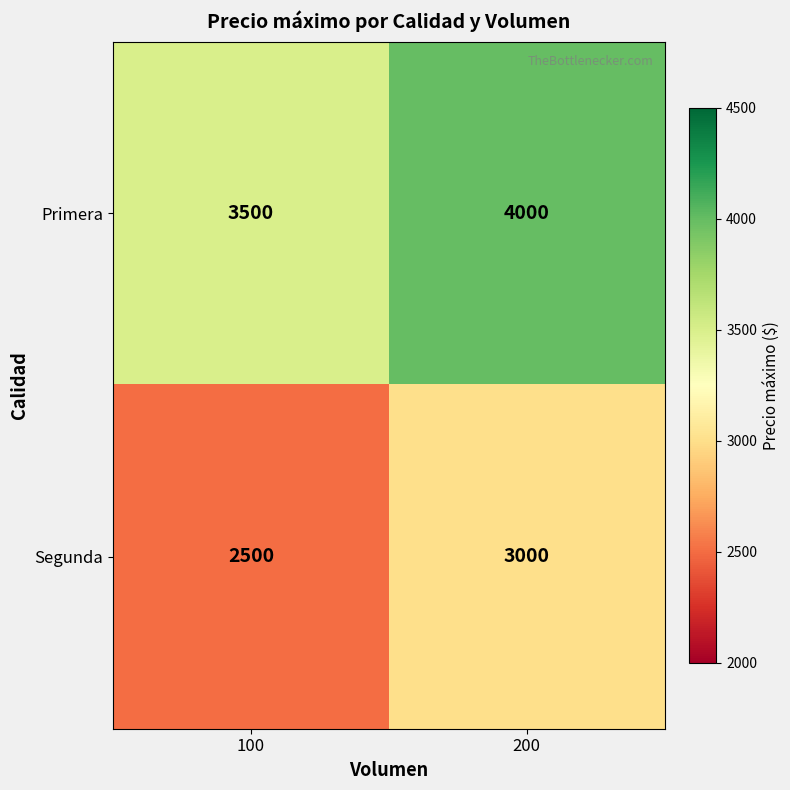

Is it true that Segunda equals 2500 at 100?

True